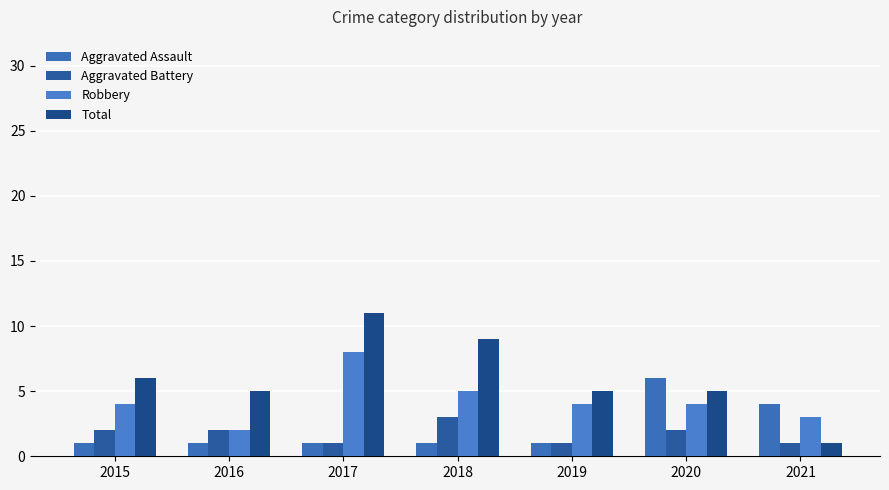

How many bars are there in total?

28